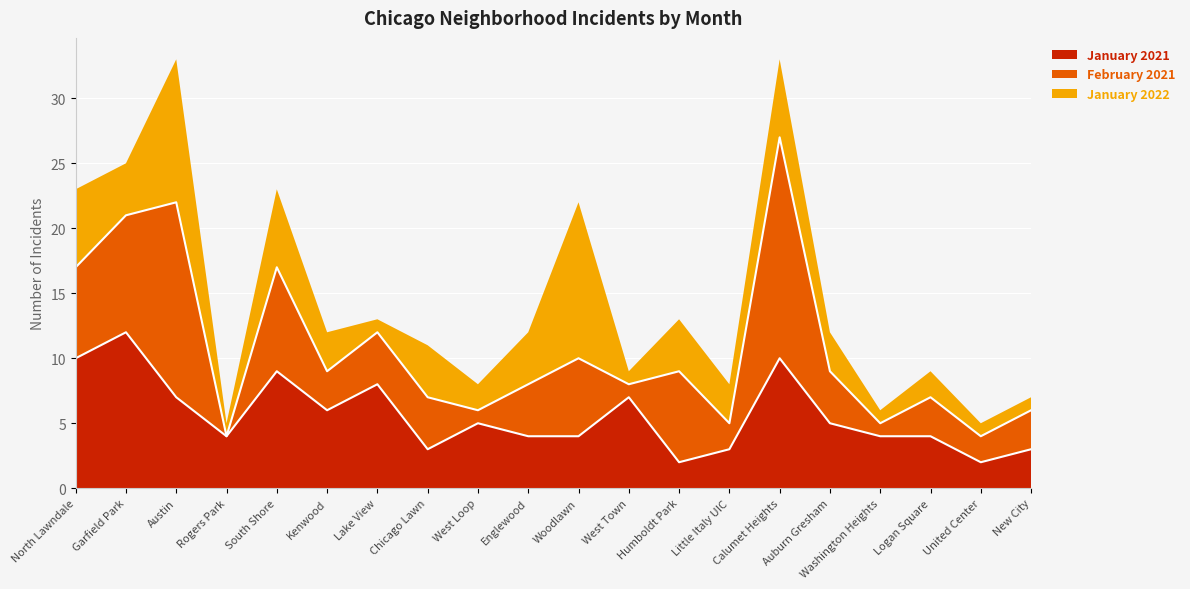

True or false: January 2021 has more than 1 interior local peaks.

True